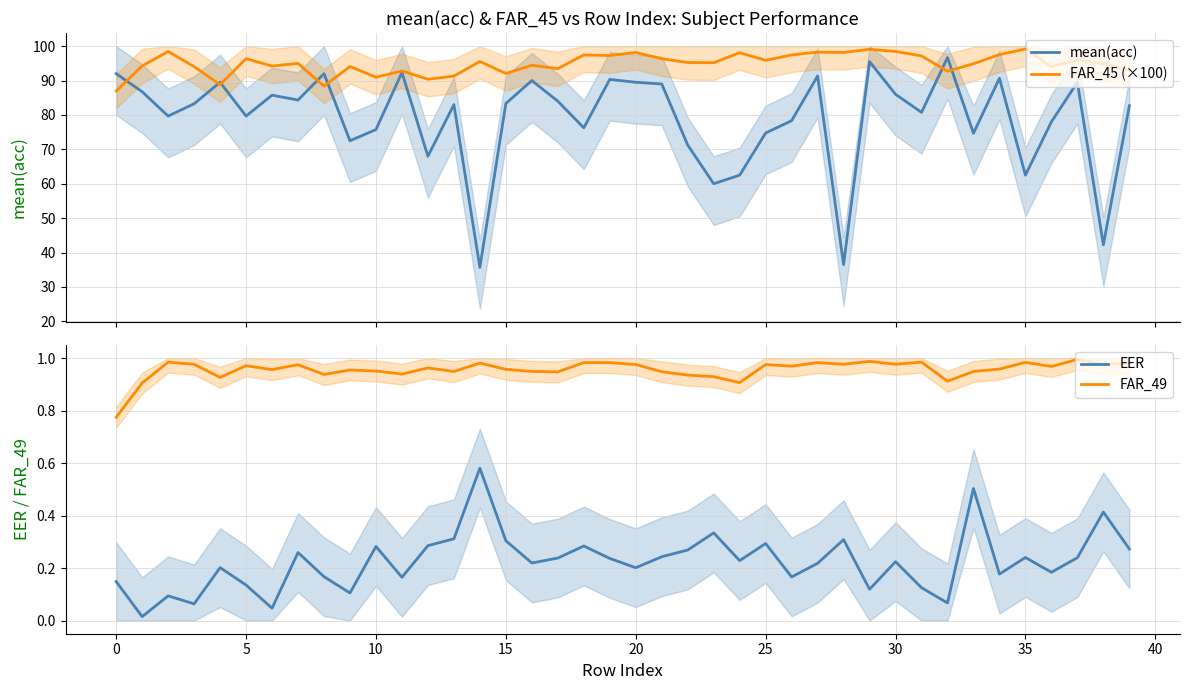

True or false: FAR_49 and EER intersect in this chart.

False